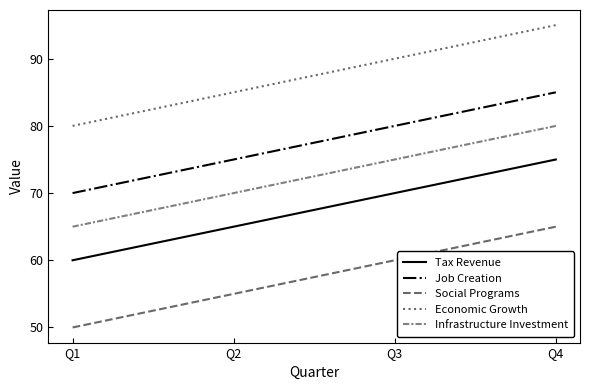

Reading left to right, transcribe all the data shown in this chart.

Tax Revenue: Q1=60	Q2=65	Q3=70	Q4=75
Job Creation: Q1=70	Q2=75	Q3=80	Q4=85
Social Programs: Q1=50	Q2=55	Q3=60	Q4=65
Economic Growth: Q1=80	Q2=85	Q3=90	Q4=95
Infrastructure Investment: Q1=65	Q2=70	Q3=75	Q4=80